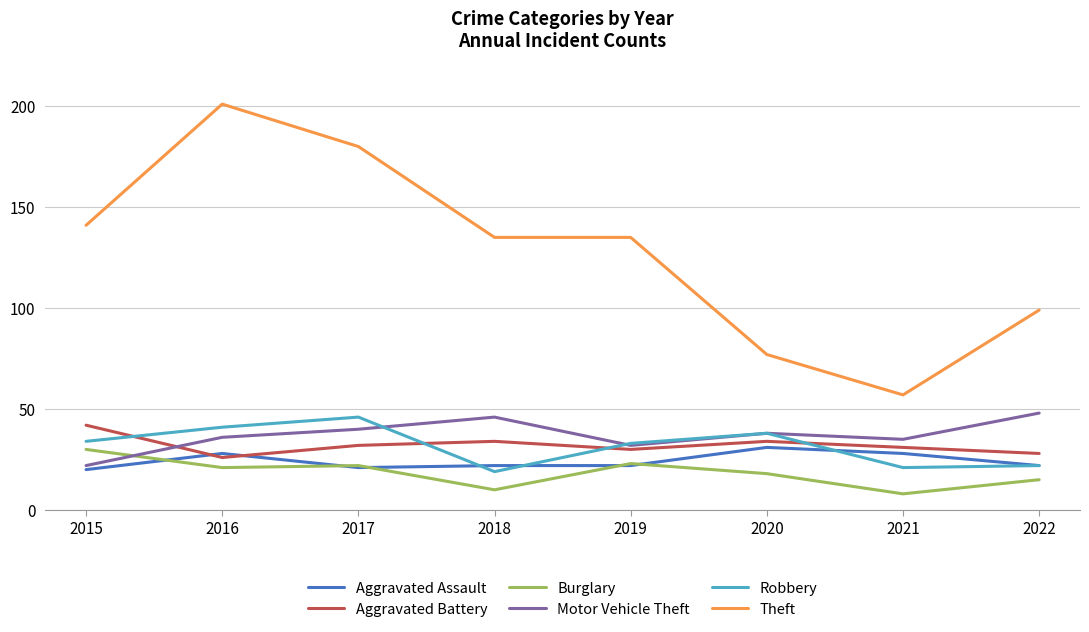

What is the highest value of the Theft series?

201